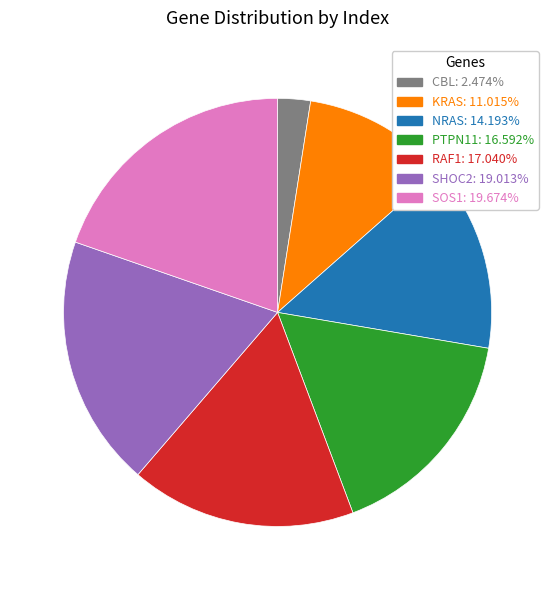

Which category has the smallest portion of the pie?

CBL